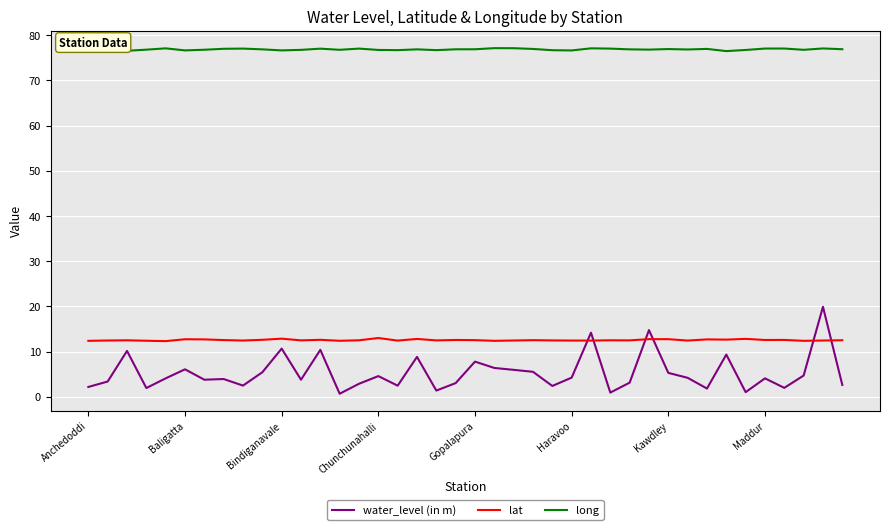

Which series has the largest range (max minus min)?

water_level (in m)